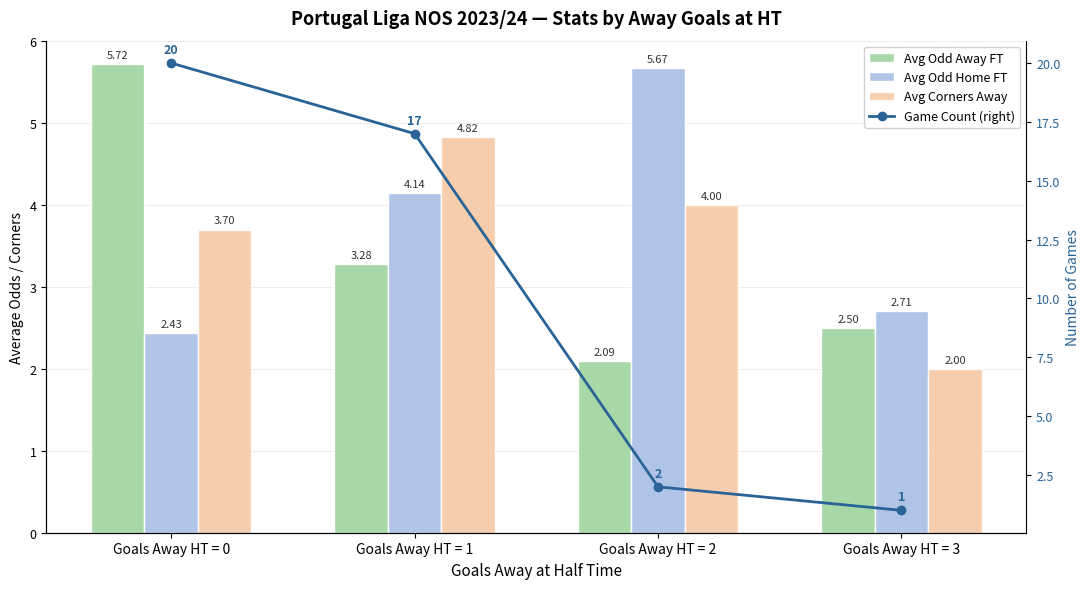

Are the bars grouped side by side (vs. stacked)?

Yes